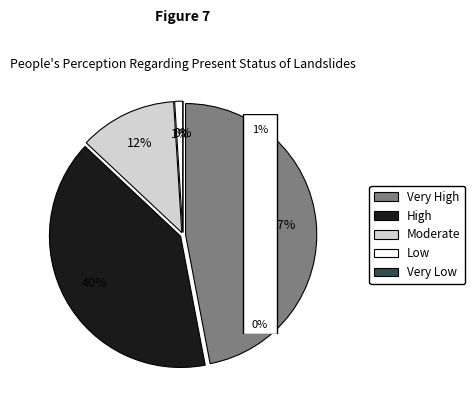

How many segments does this pie chart have?

5